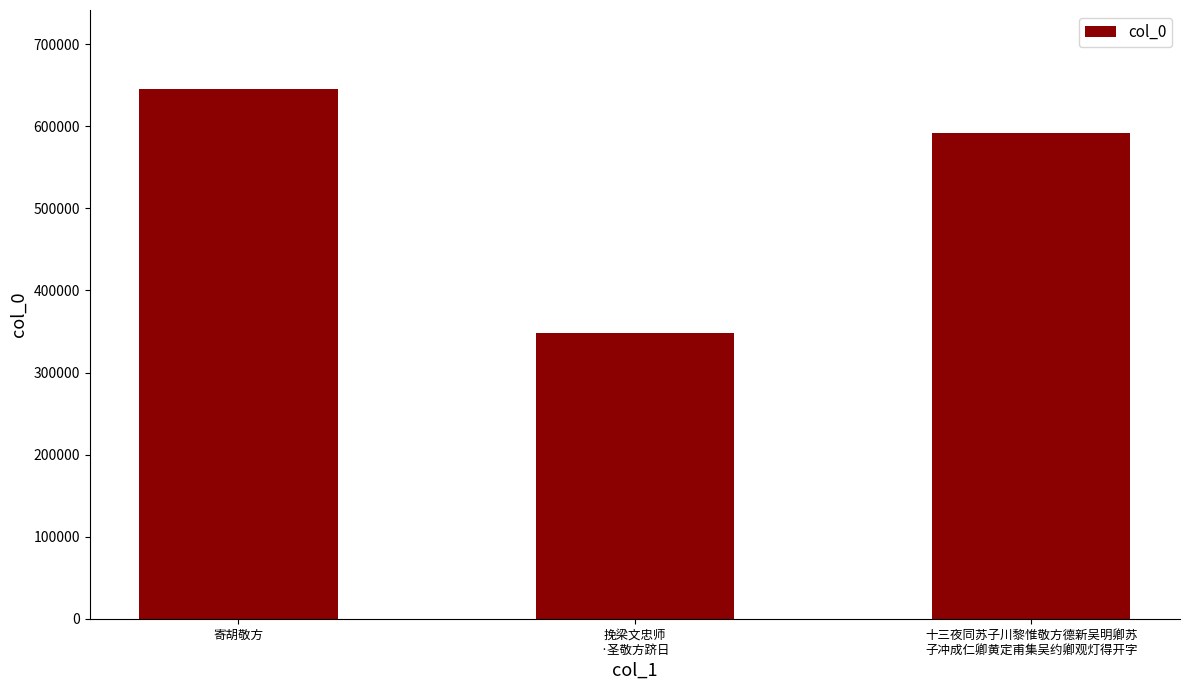

How many data points are less than 591964?

1